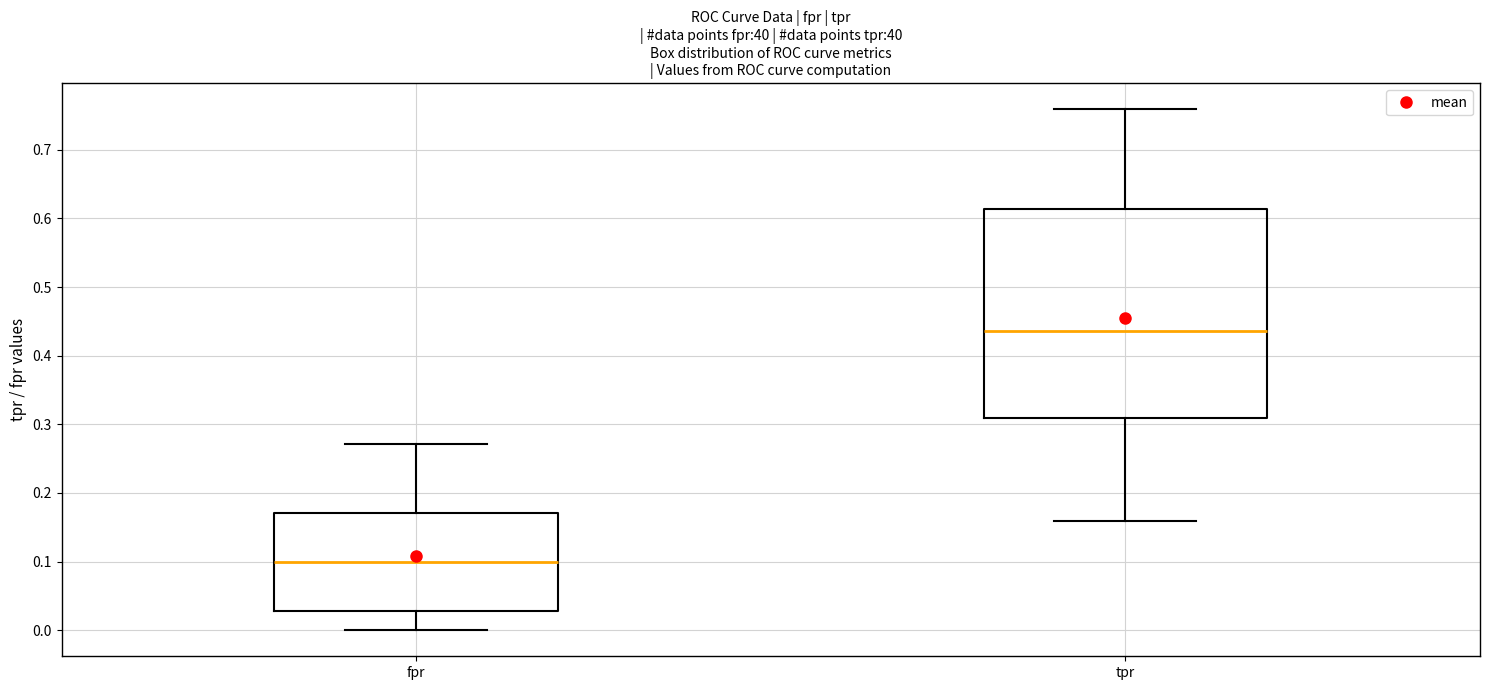

Which box is the tallest, from its lower edge to its upper edge?

tpr